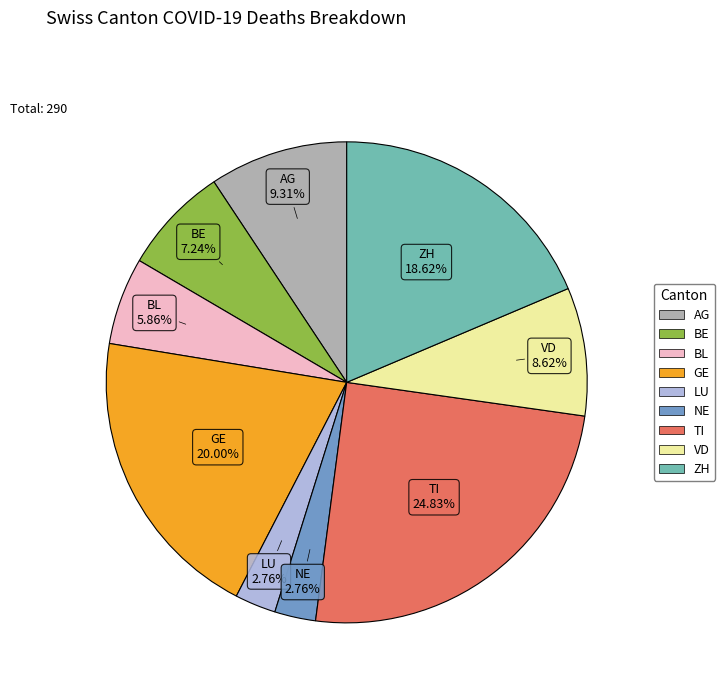

How many segments does this pie chart have?

9